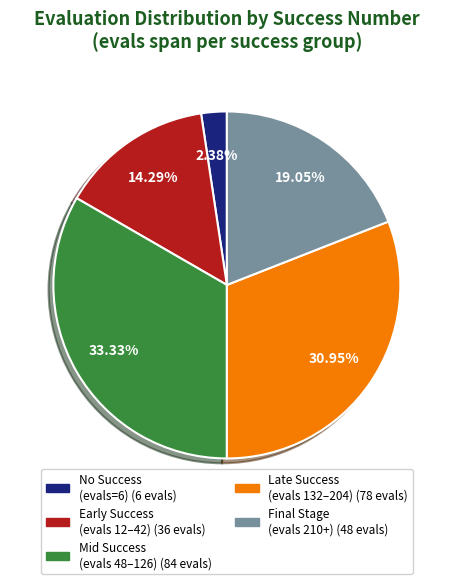

Is there any slice that represents more than half of the pie?

No